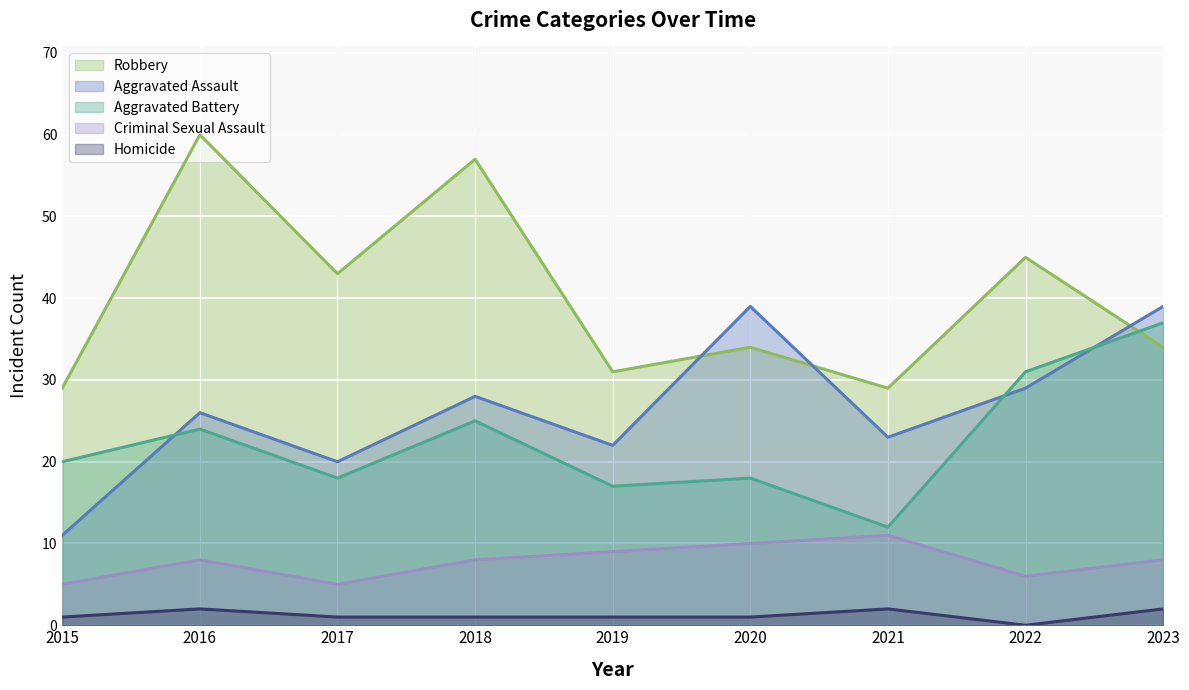

Does the chart display data point markers on the line(s)?

No